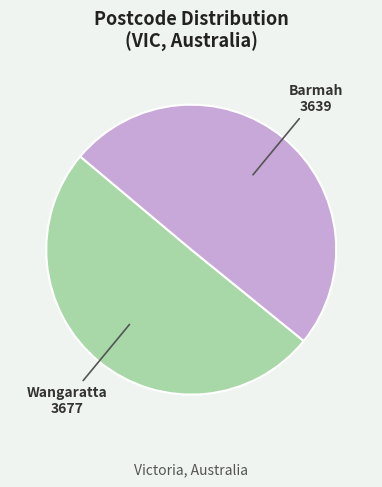

Is there a majority slice in this chart?

Yes